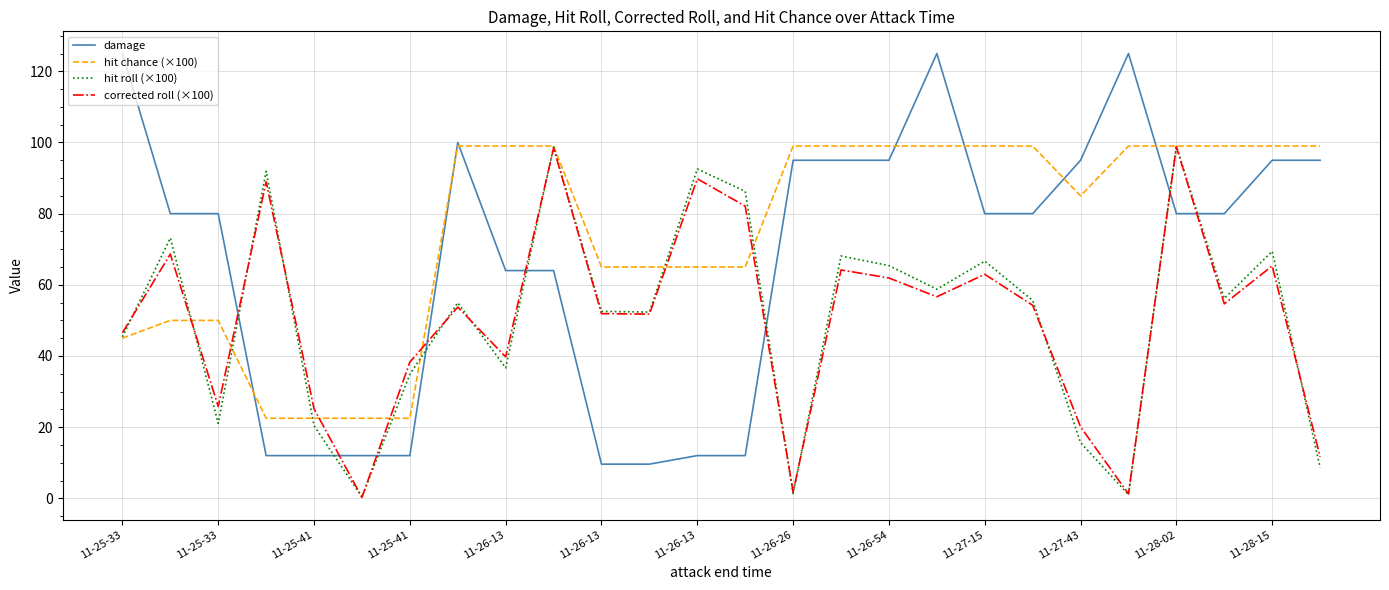

What is the maximum value shown in the chart?

125.0